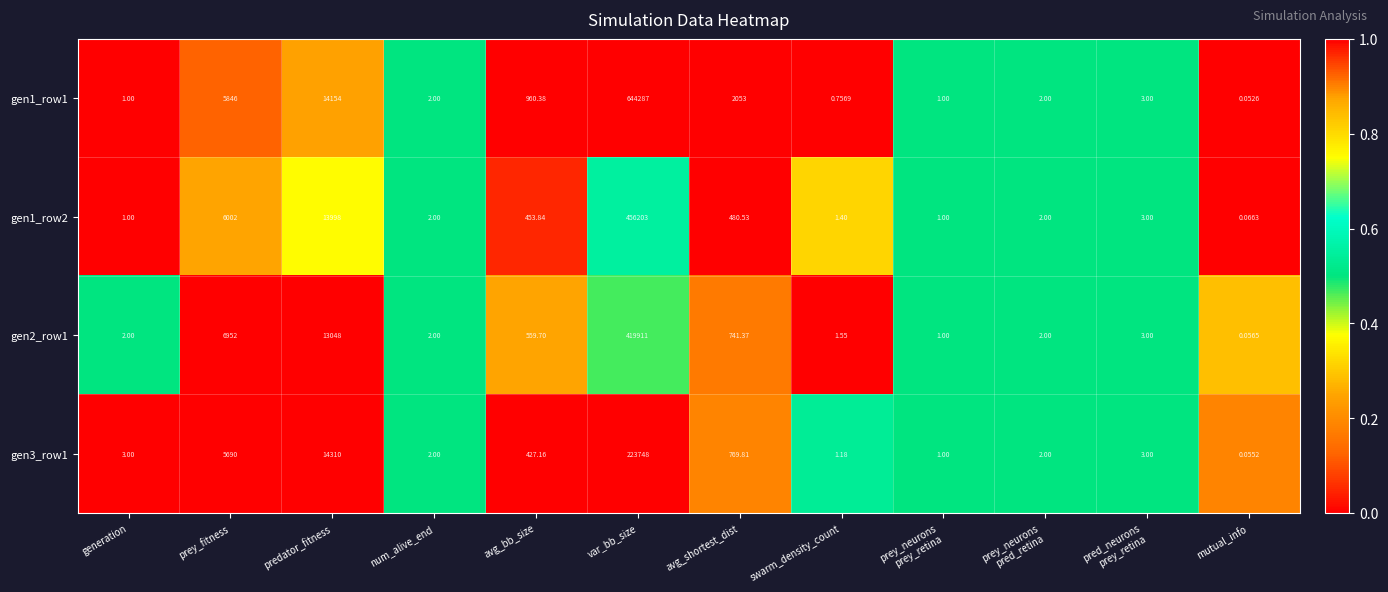

How many data points in gen2_row1 are less than 3?

6